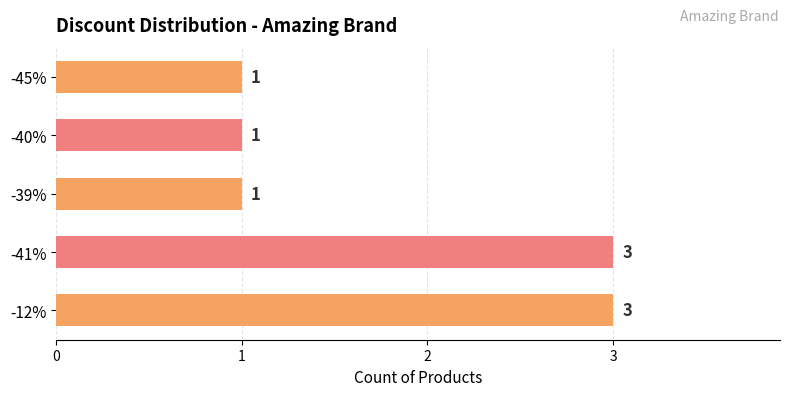

What is the sum of the values at -41% and -45%?

4